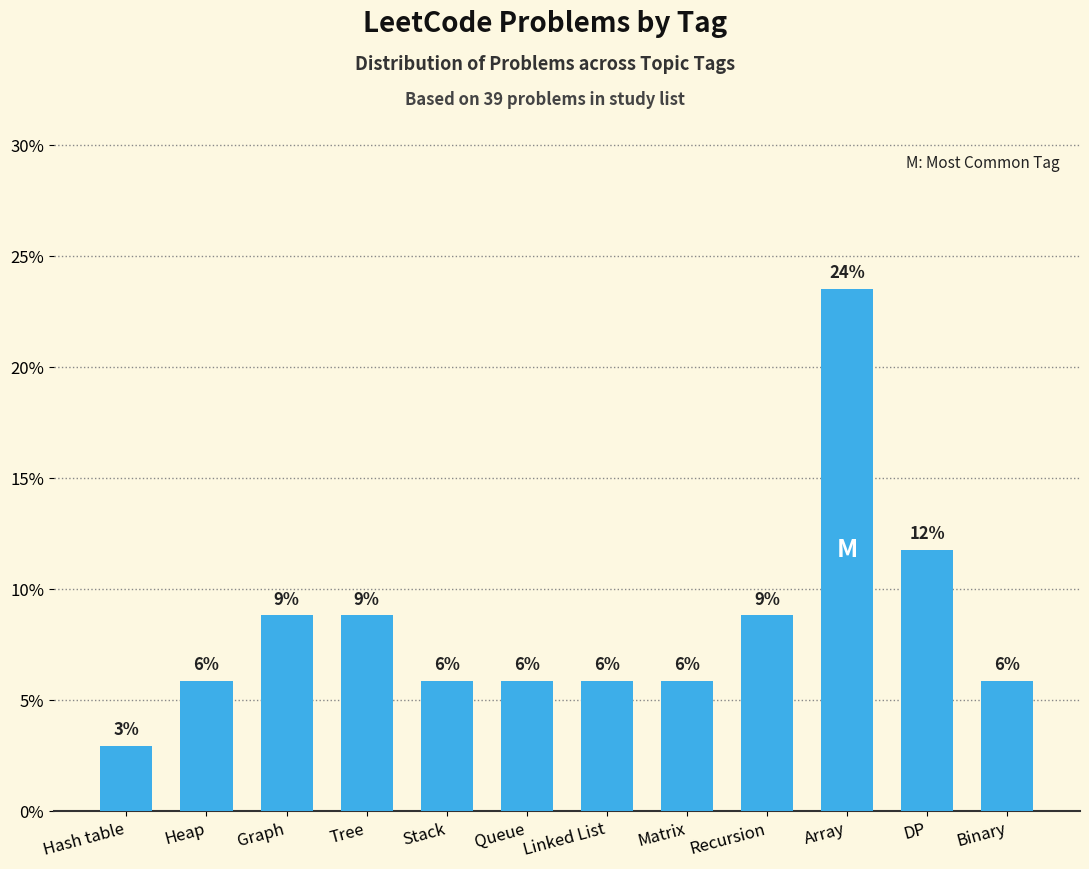

How many bars are there in total?

12